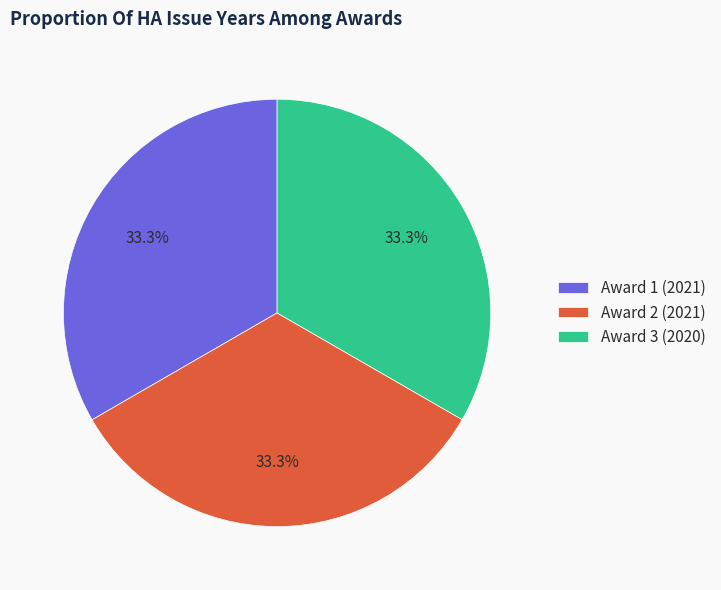

Is Award 1 (2021) the majority of the pie?

No